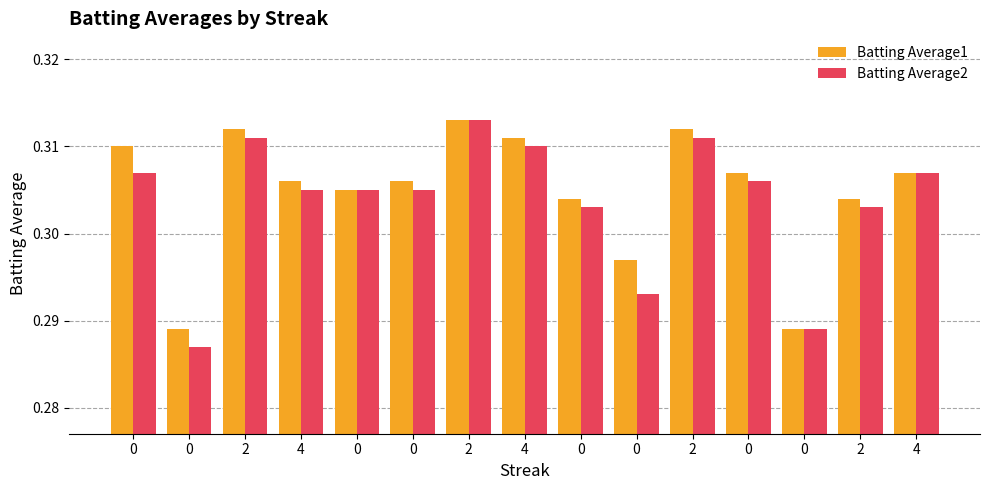

What is the sum of the Batting Average2 values at 0 and 0?

0.6